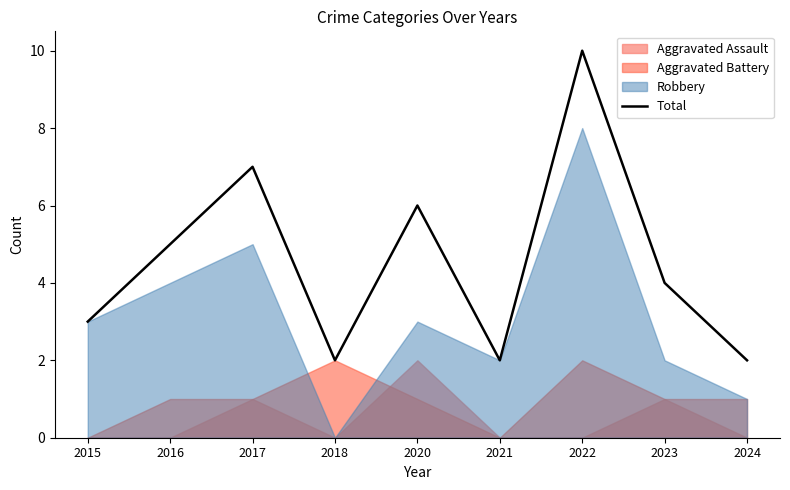

Which category has the highest value across all series?

2022